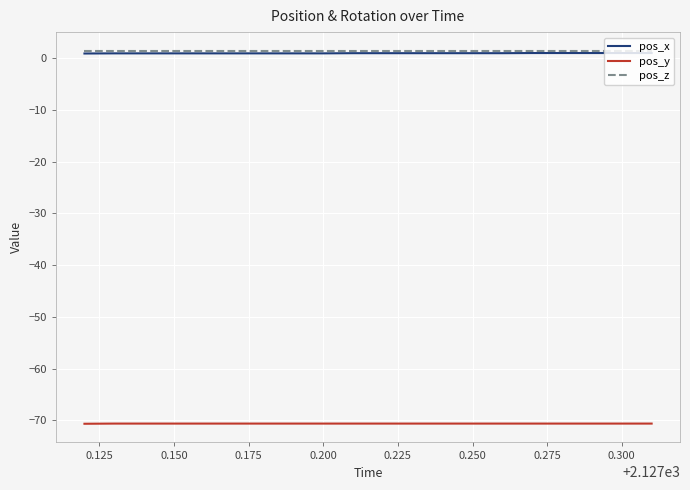

True or false: pos_y and pos_x intersect in this chart.

False